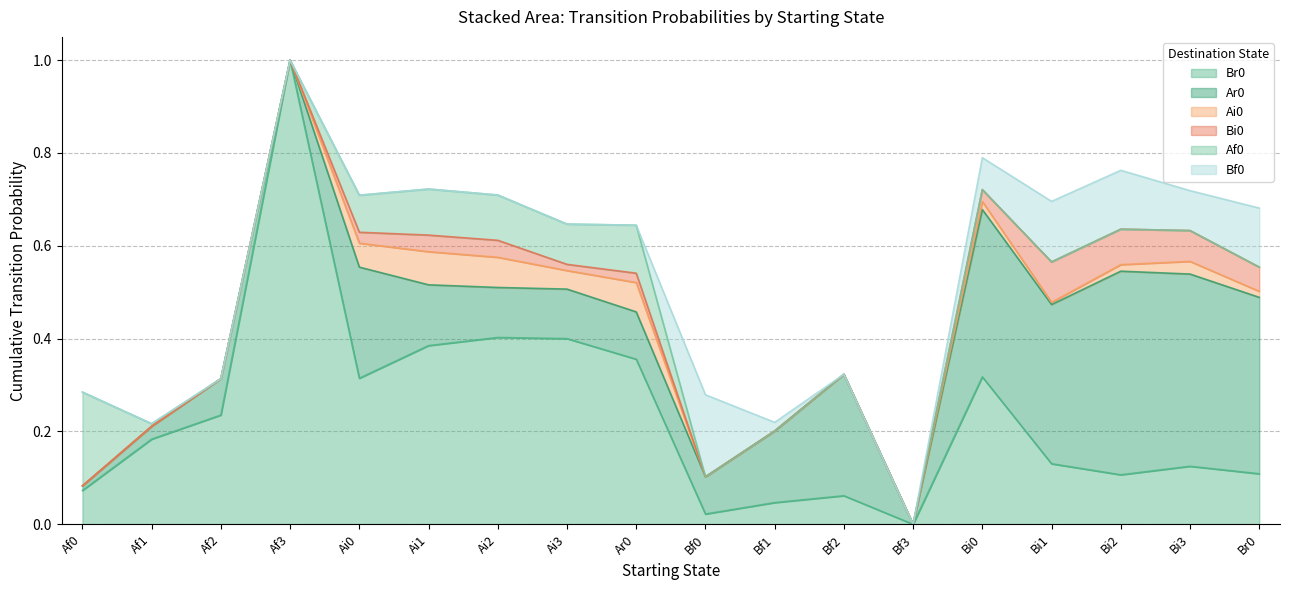

Between Af0 and Ai0, which series saw the biggest shift?

Br0